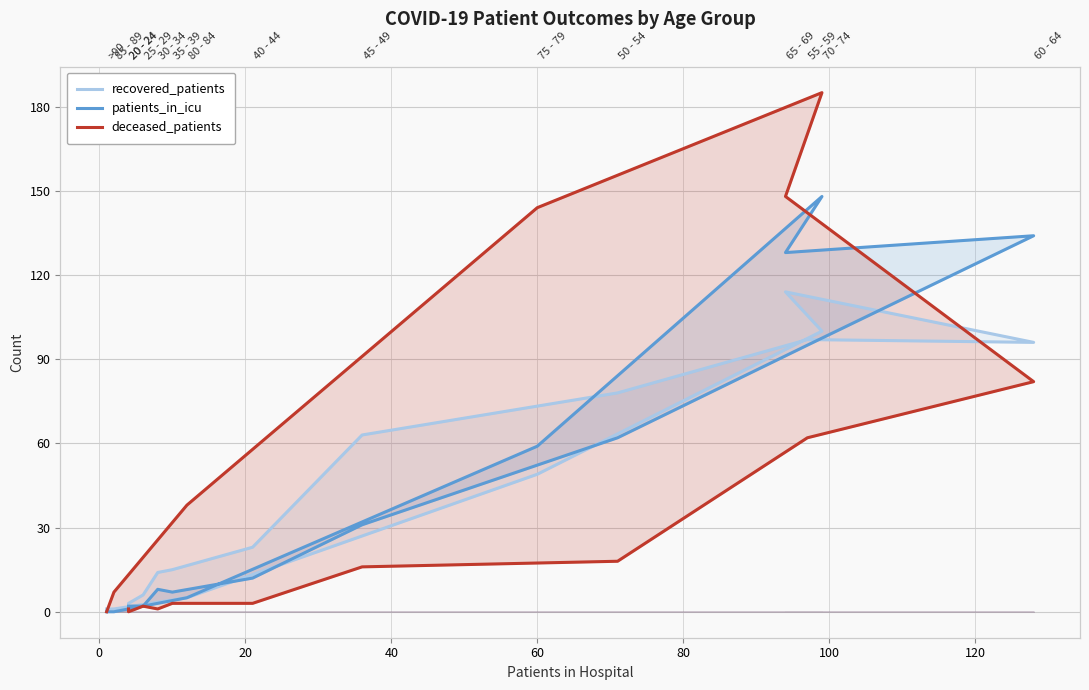

How many values in deceased_patients are above zero?

14